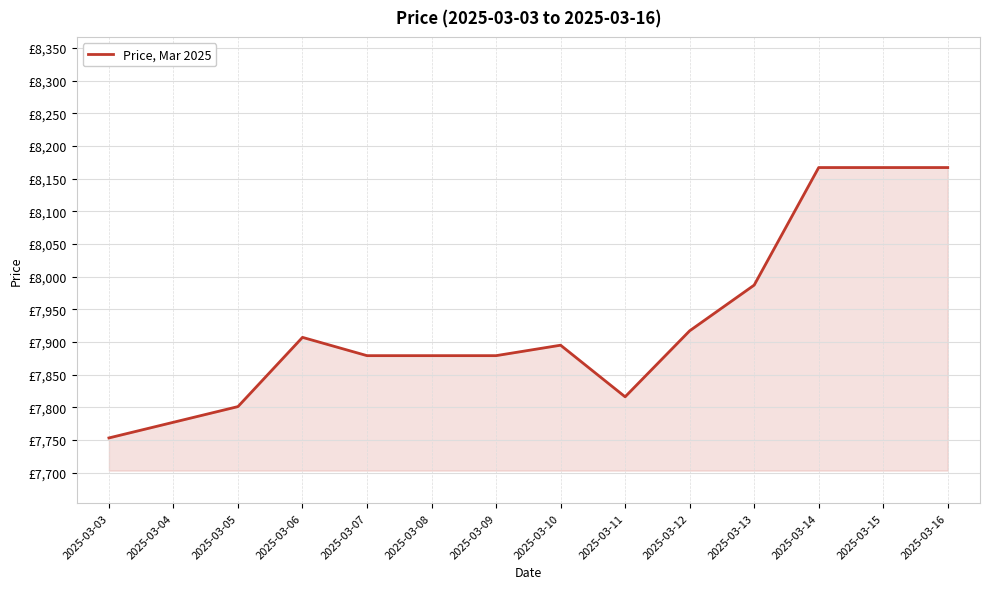

Which label corresponds to the smallest value in the chart?

2025-03-03